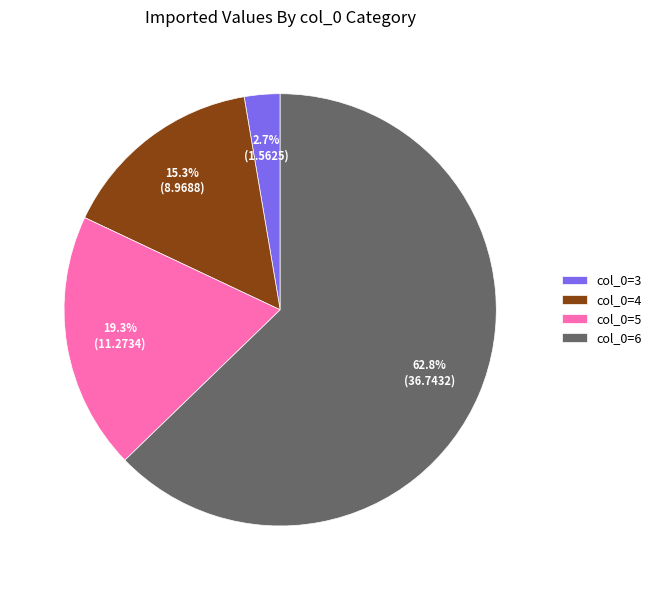

Which category accounts for the majority?

col_0=6